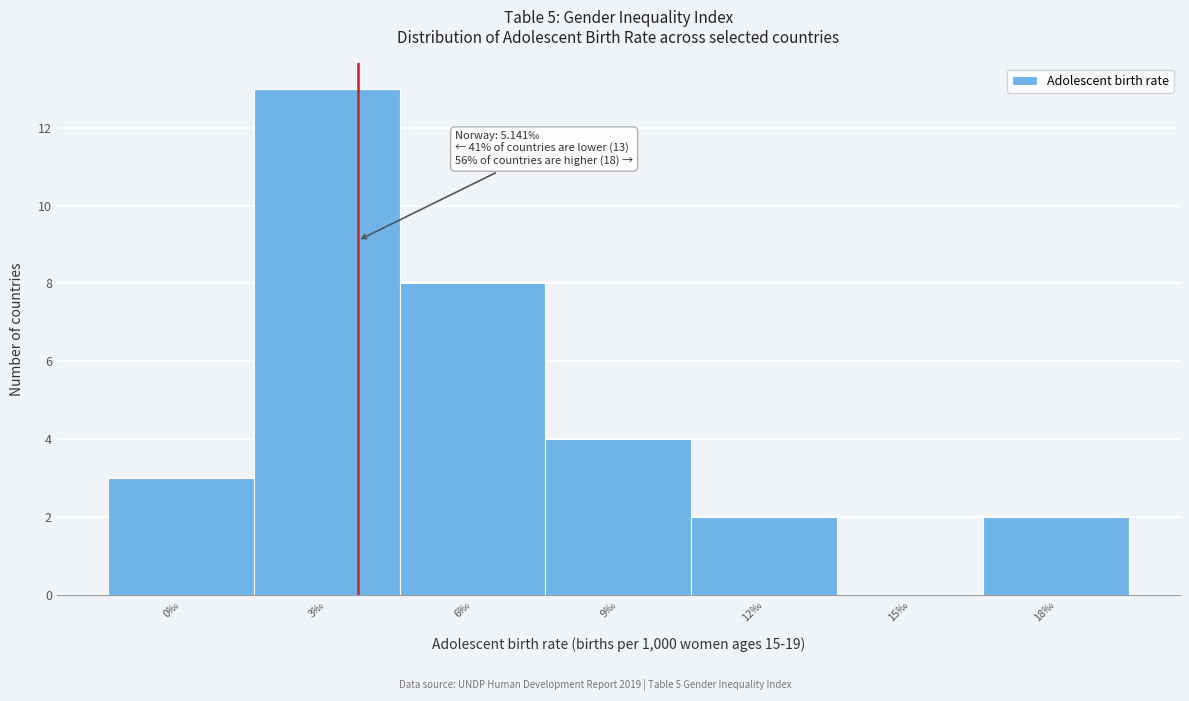

Reading left to right, list all the values displayed in this chart.

0‰=3	3‰=13	6‰=8	9‰=4	12‰=2	15‰=0	18‰=2